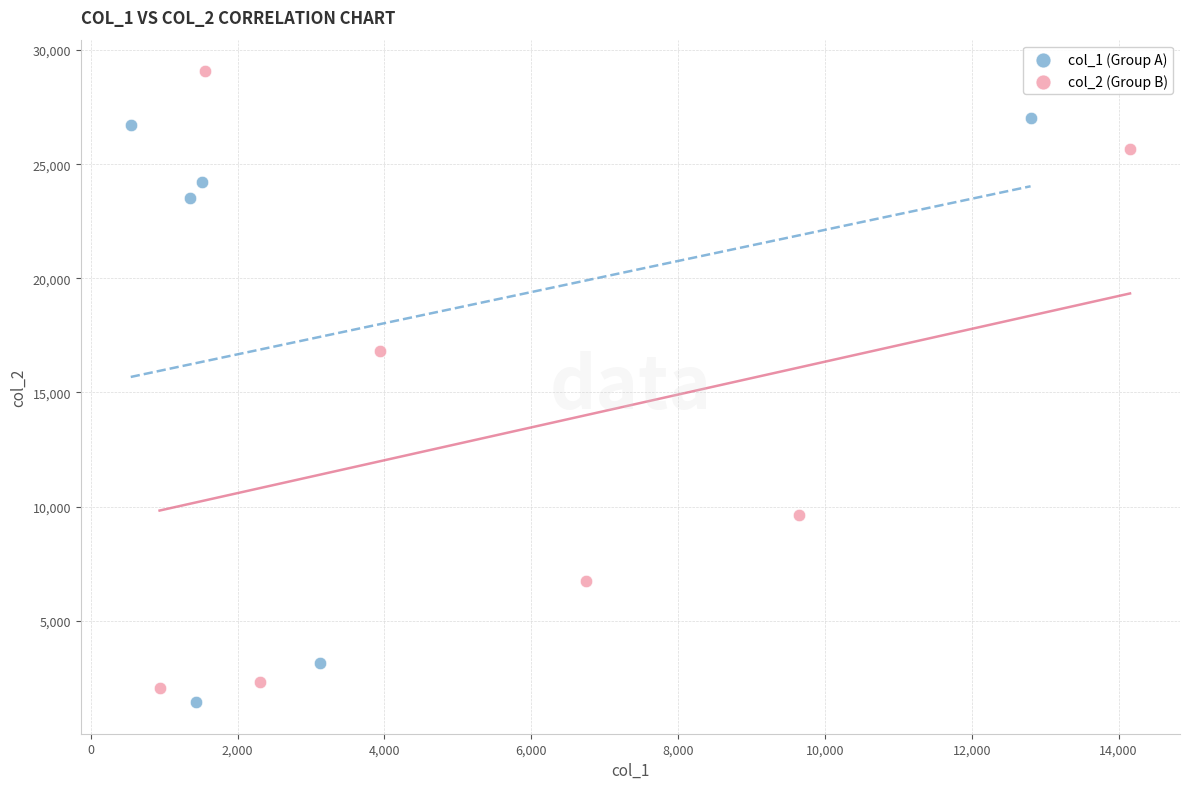

Which series contains the highest Y value?

col_2 (Group B)